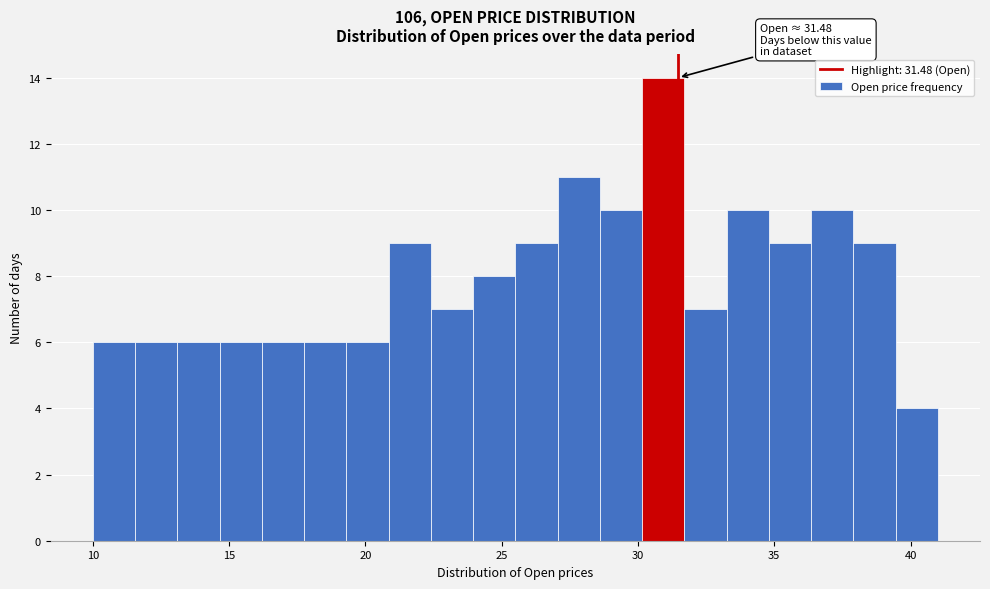

Read against the x-axis, roughly where is the centre of the tallest bar?

31.0